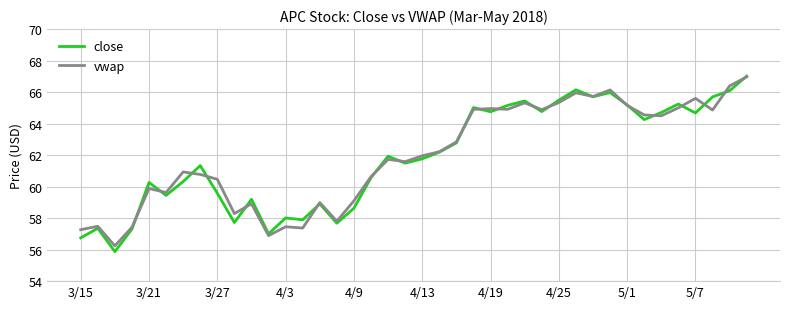

What is the difference between the second highest and minimum values in the close series?

10.3